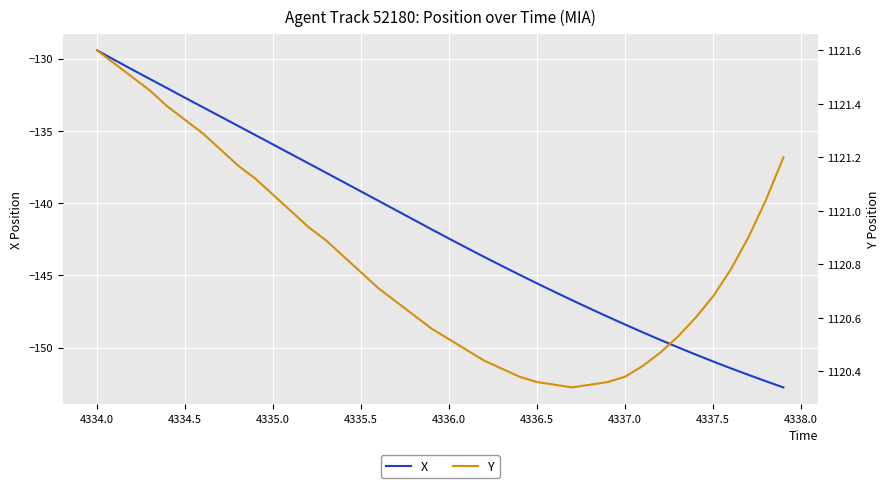

Is this an area chart (filled region under the line)?

No